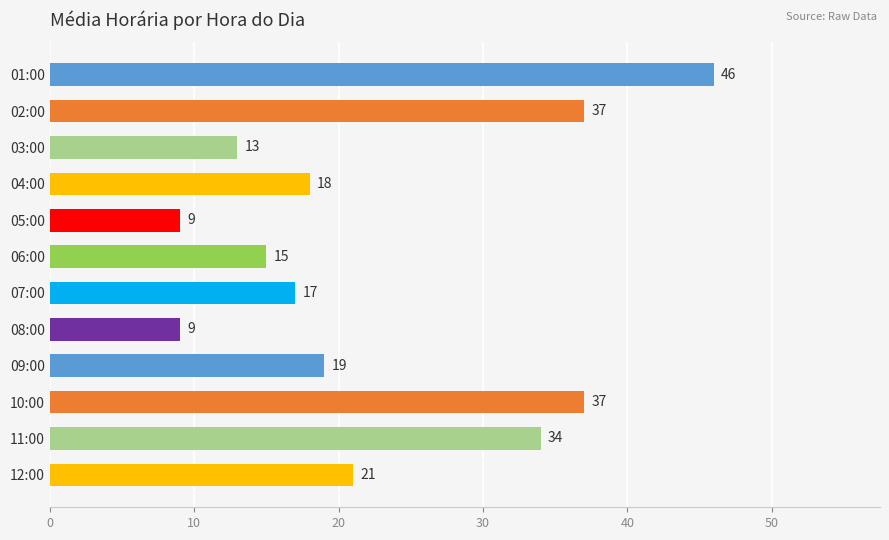

What is the average value?

23